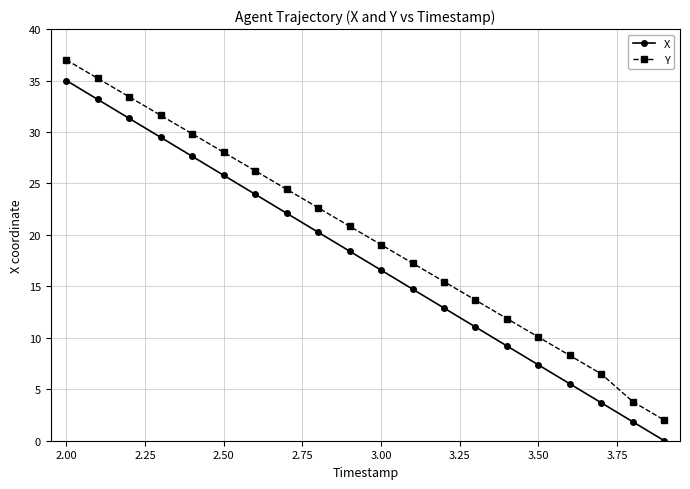

True or false: Y has more than 1 points higher than both neighbors.

False